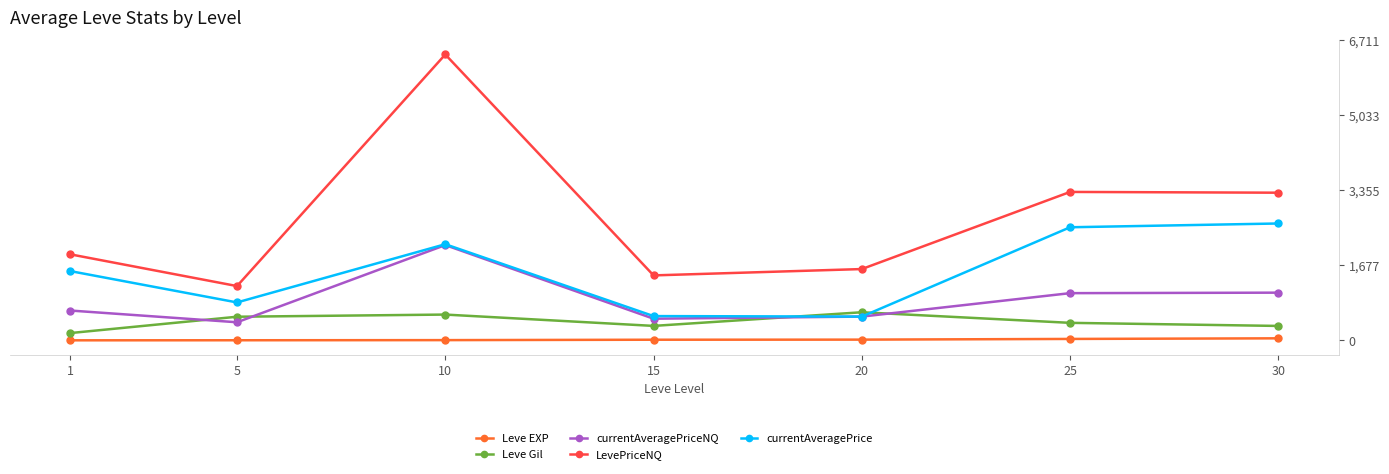

The LevePriceNQ series shows 1594.3 at 20. True or false?

True